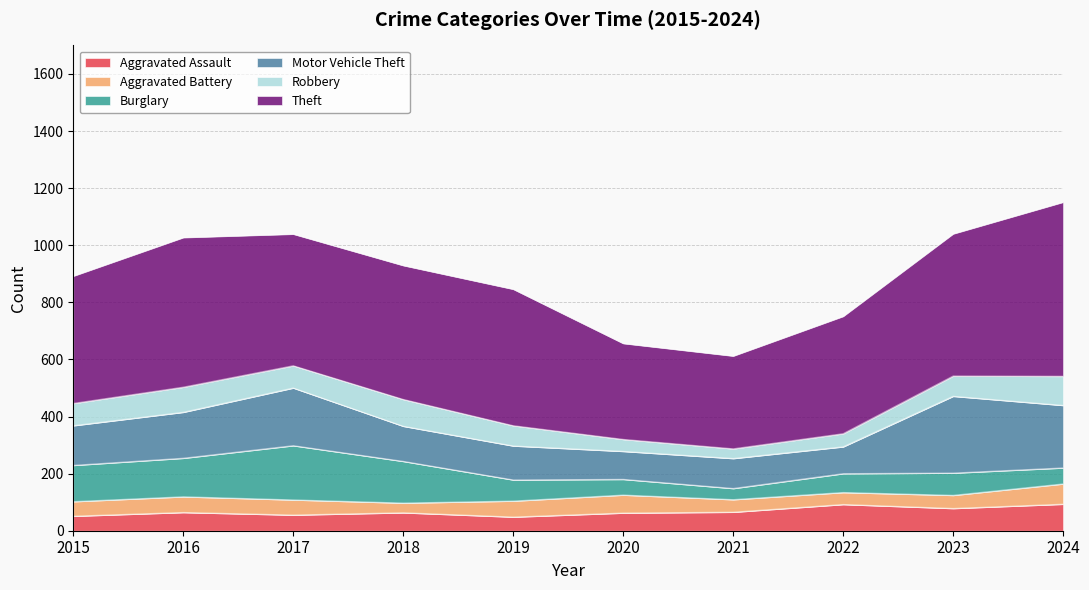

Reading left to right, what are all the values shown in this chart?

Aggravated Assault: 2015=51	2016=64	2017=55	2018=63	2019=48	2020=62	2021=65	2022=92	2023=78	2024=93
Aggravated Battery: 2015=51	2016=55	2017=53	2018=34	2019=56	2020=63	2021=44	2022=42	2023=46	2024=71
Burglary: 2015=127	2016=135	2017=190	2018=146	2019=74	2020=55	2021=39	2022=66	2023=78	2024=56
Motor Vehicle Theft: 2015=139	2016=161	2017=202	2018=123	2019=119	2020=98	2021=105	2022=94	2023=269	2024=219
Robbery: 2015=78	2016=88	2017=78	2018=94	2019=71	2020=42	2021=34	2022=46	2023=71	2024=102
Theft: 2015=446	2016=524	2017=461	2018=469	2019=478	2020=336	2021=325	2022=411	2023=498	2024=610